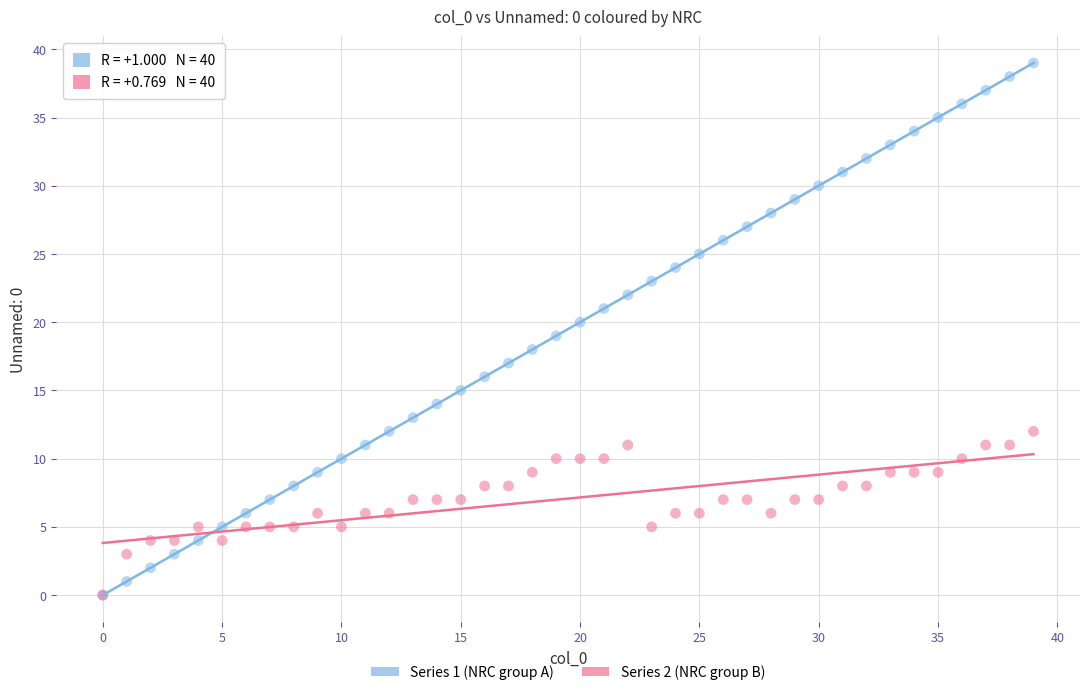

What are all the series names shown in the legend?

Series 1 (NRC group A), Series 2 (NRC group B)